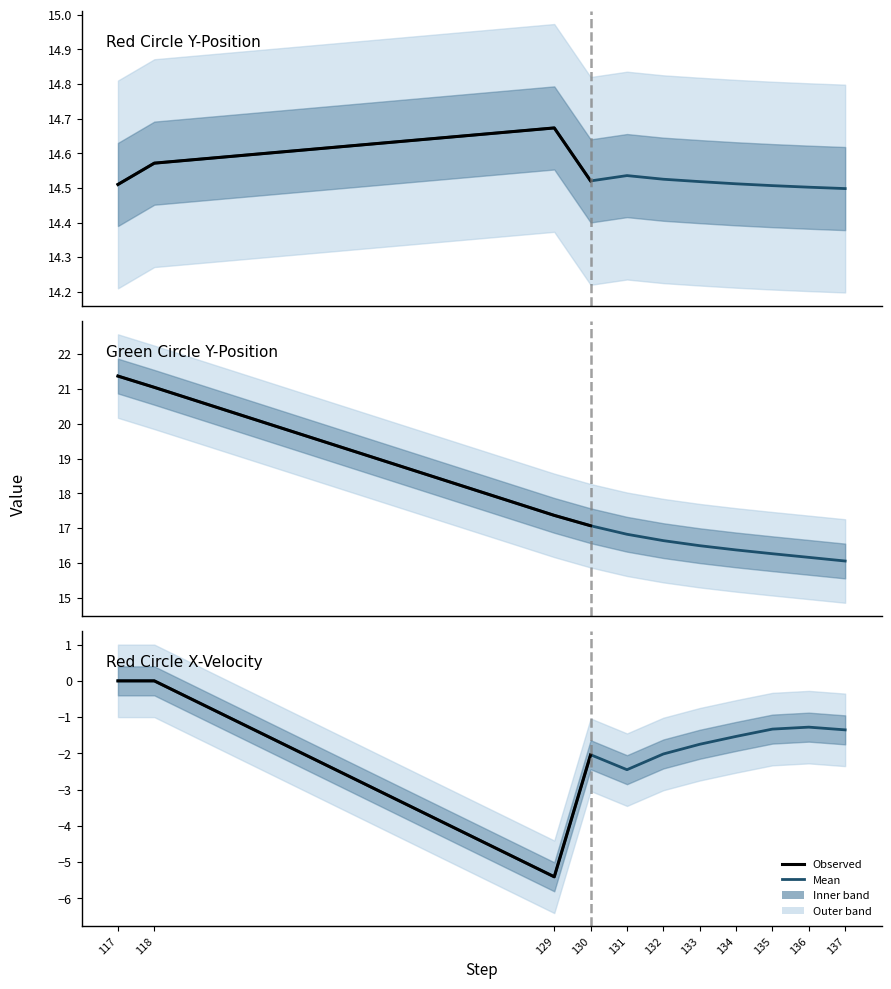

Is this an area chart (filled region under the line)?

No